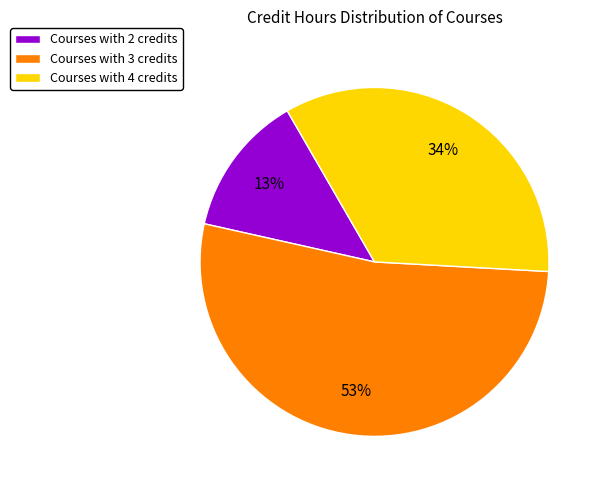

Combined, do Courses with 4 credits and Courses with 3 credits account for over 50%?

Yes